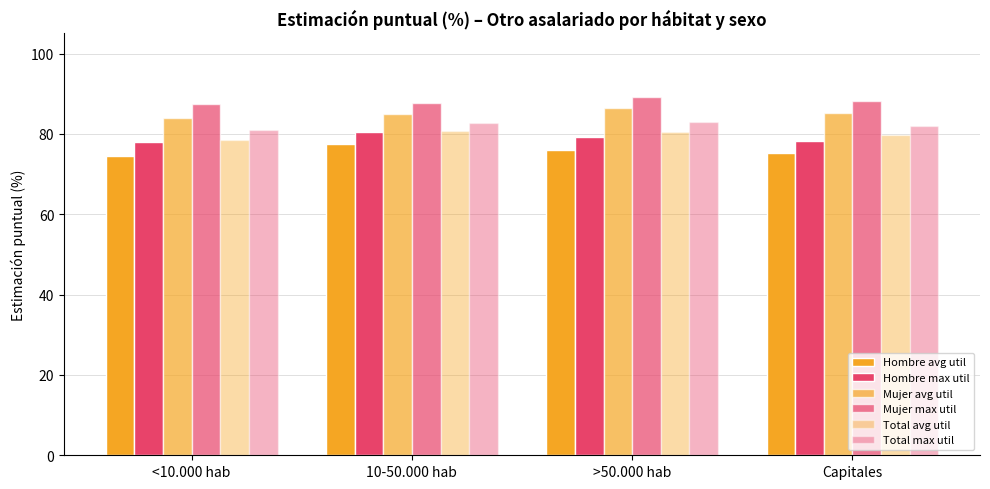

Reading left to right, list all the values displayed in this chart.

Hombre avg util: <10.000 hab=74.6	10-50.000 hab=77.5	>50.000 hab=76.0	Capitales=75.2
Hombre max util: <10.000 hab=78.0	10-50.000 hab=80.4	>50.000 hab=79.3	Capitales=78.2
Mujer avg util: <10.000 hab=84.0	10-50.000 hab=85.0	>50.000 hab=86.5	Capitales=85.2
Mujer max util: <10.000 hab=87.4	10-50.000 hab=87.7	>50.000 hab=89.3	Capitales=88.1
Total avg util: <10.000 hab=78.6	10-50.000 hab=80.8	>50.000 hab=80.4	Capitales=79.7
Total max util: <10.000 hab=80.9	10-50.000 hab=82.8	>50.000 hab=82.8	Capitales=82.0